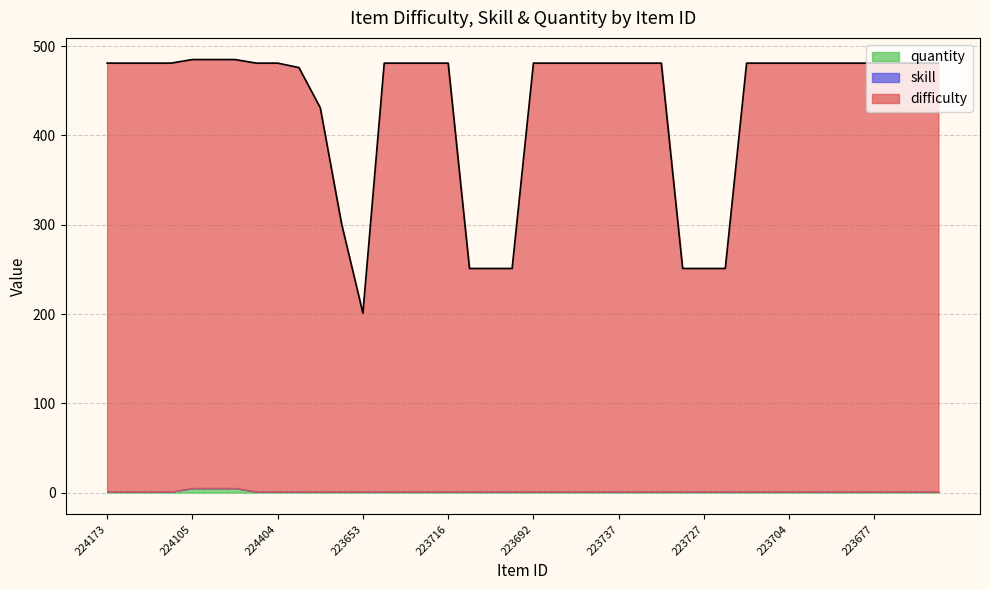

At which label is quantity closest to 3?

224173